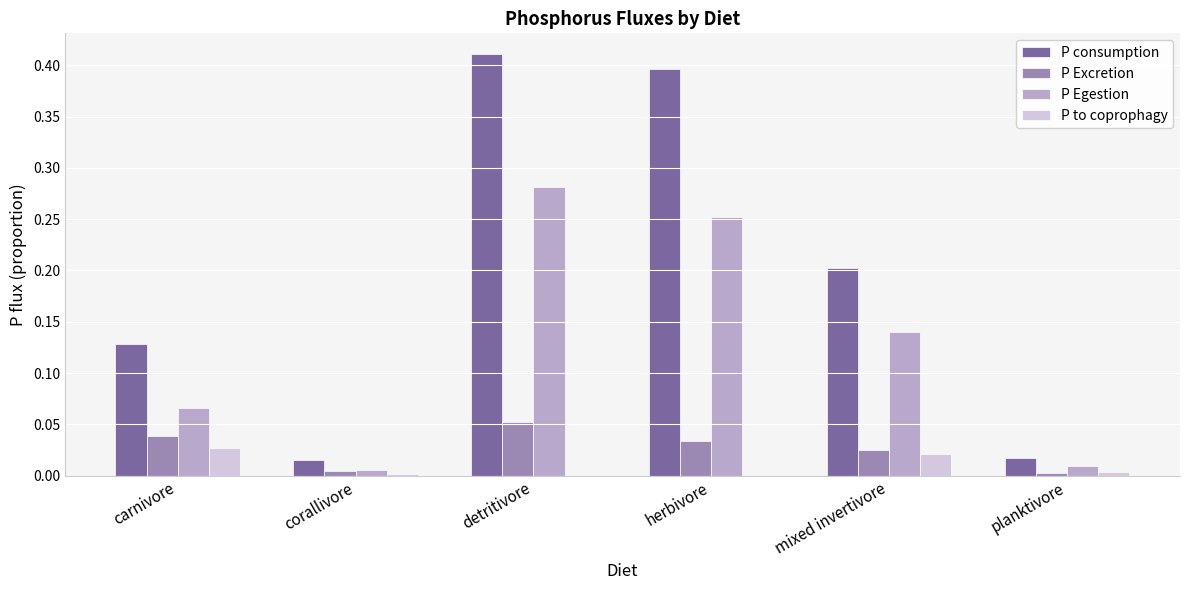

Which series changed the most between detritivore and mixed invertivore?

P consumption